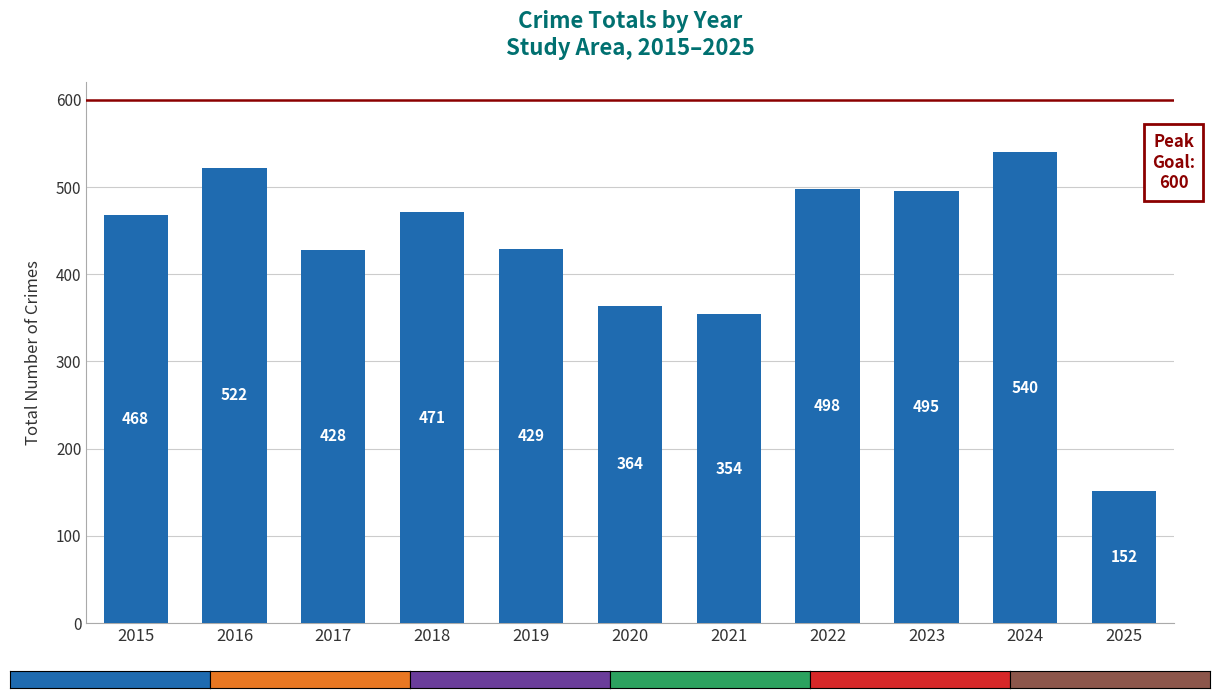

True or false: the data shows 354 at 2021.

True